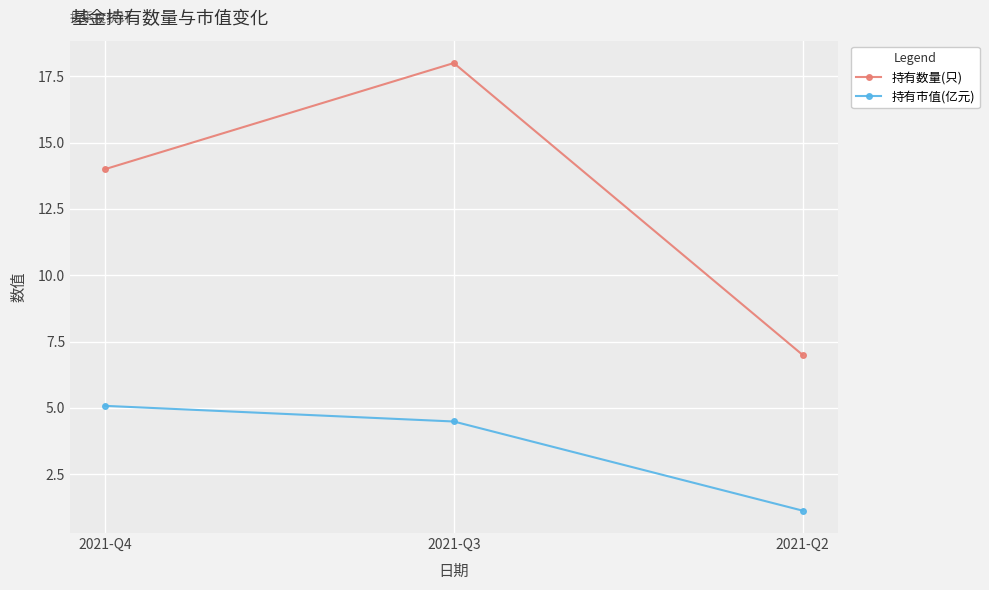

How many lines are shown in the chart?

2